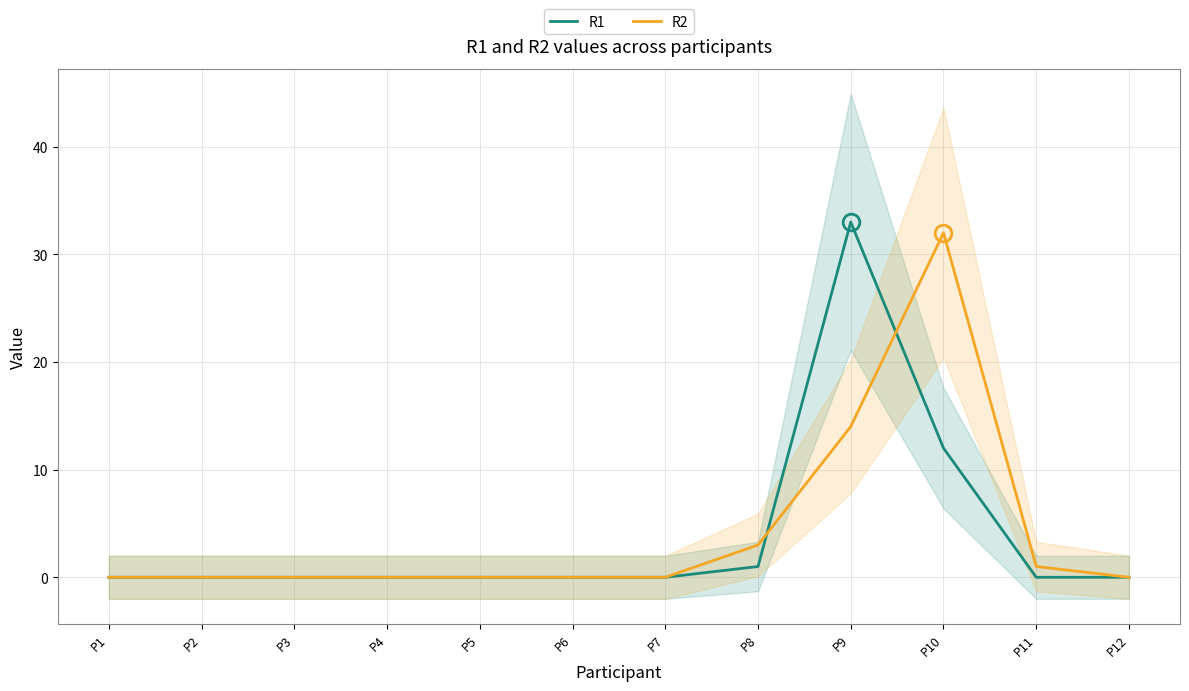

At which label is R2 closest to 16?

P9